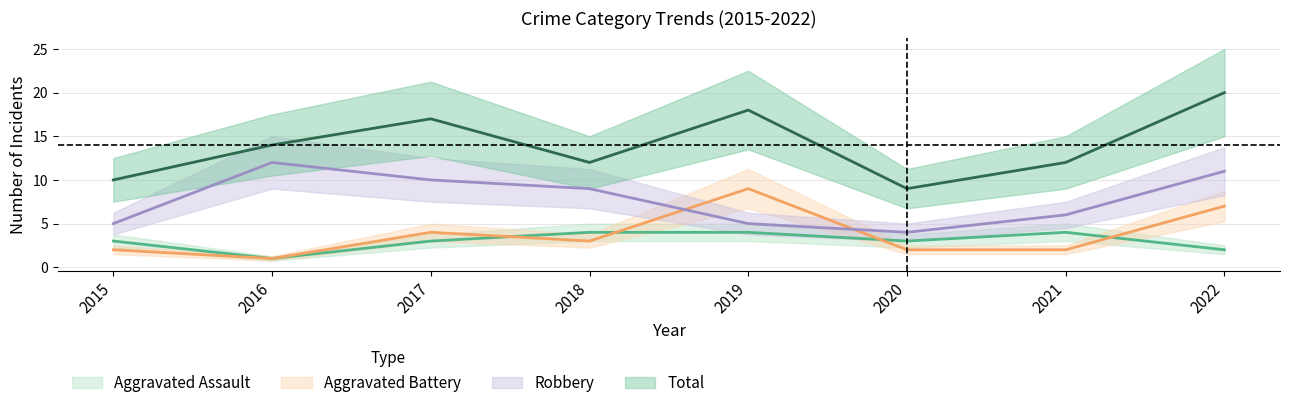

What is the spread (max minus min) of values at 2018?

9